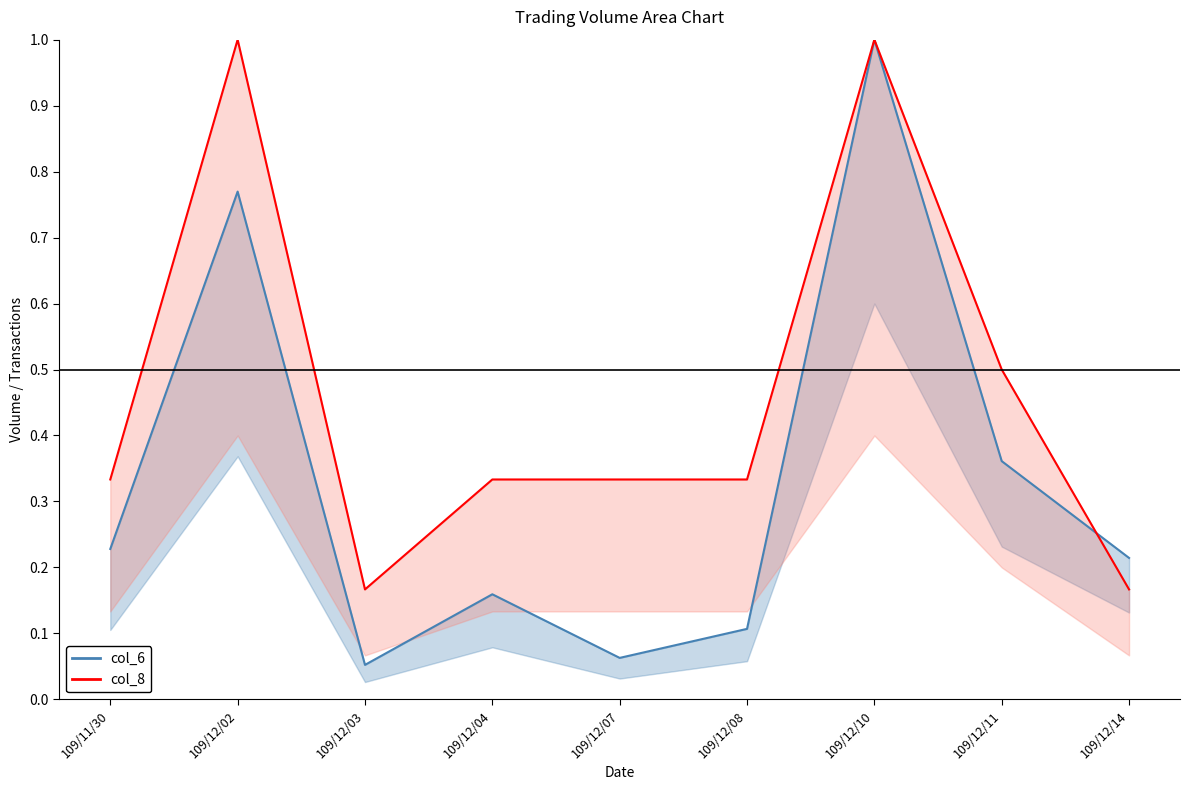

What is the label of the 3rd point from the right?

109/12/10